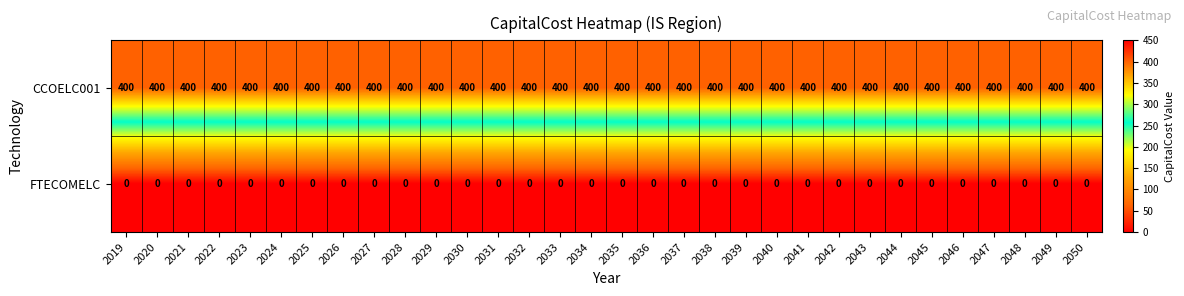

What is the total value across all series at 2050?

400